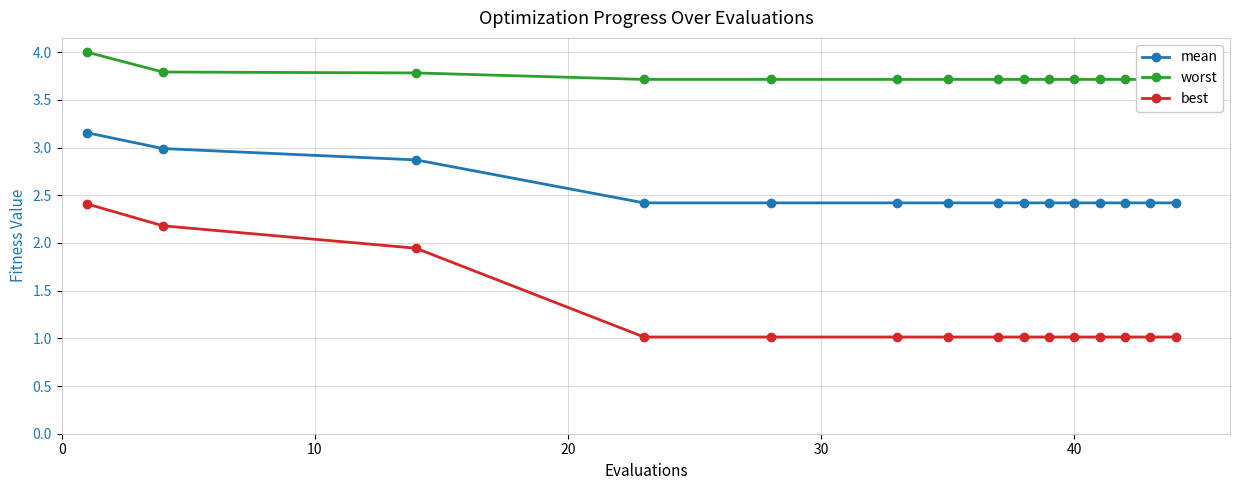

True or false: best and mean cross at least once.

False